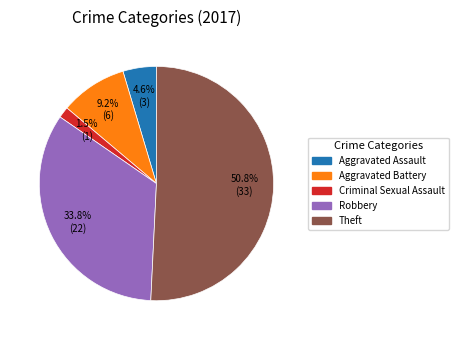

Combined, do Robbery and Aggravated Assault account for over 50%?

No